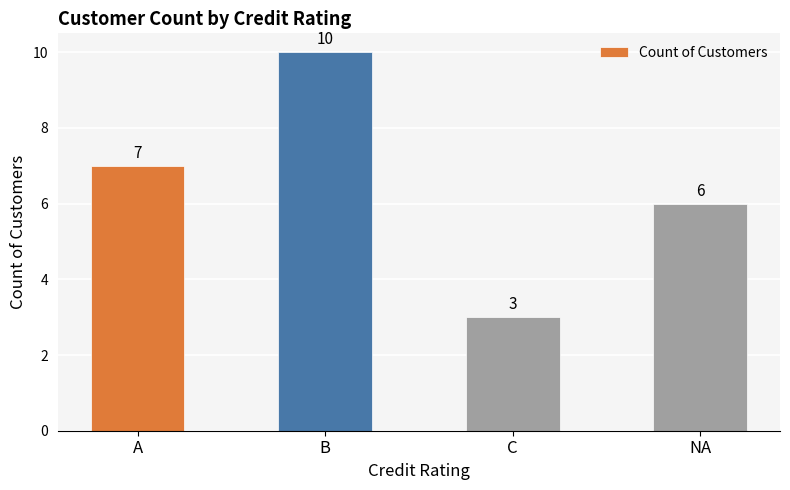

Which has a higher value, B or NA?

B